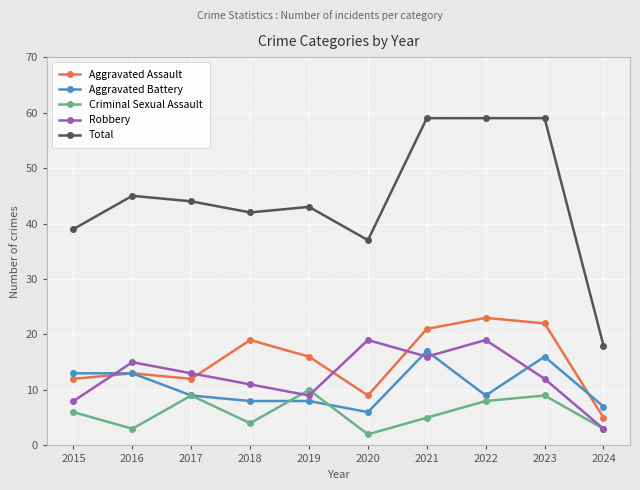

True or false: Aggravated Assault has more than 1 points higher than both neighbors.

True